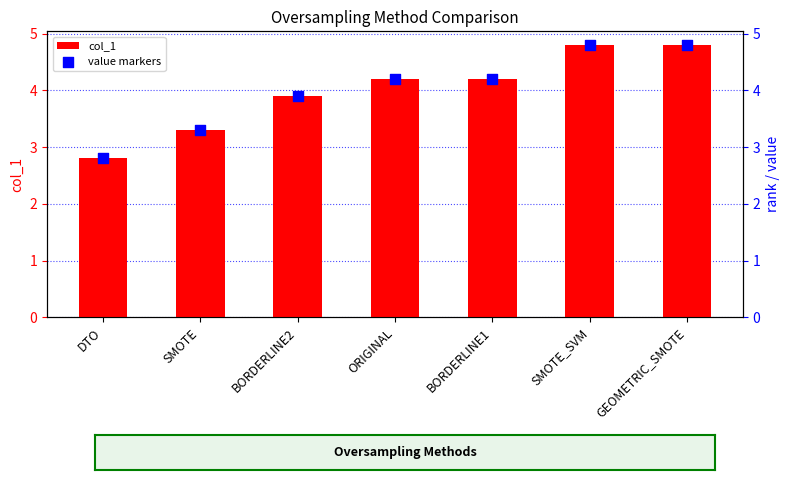

What is the total value across all series at DTO?

5.6